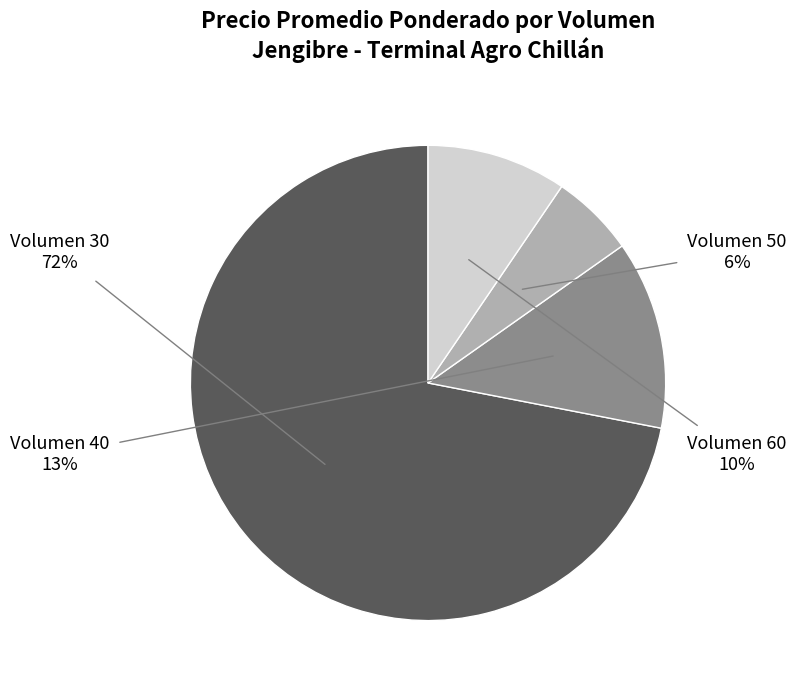

Is there any slice that represents more than half of the pie?

Yes